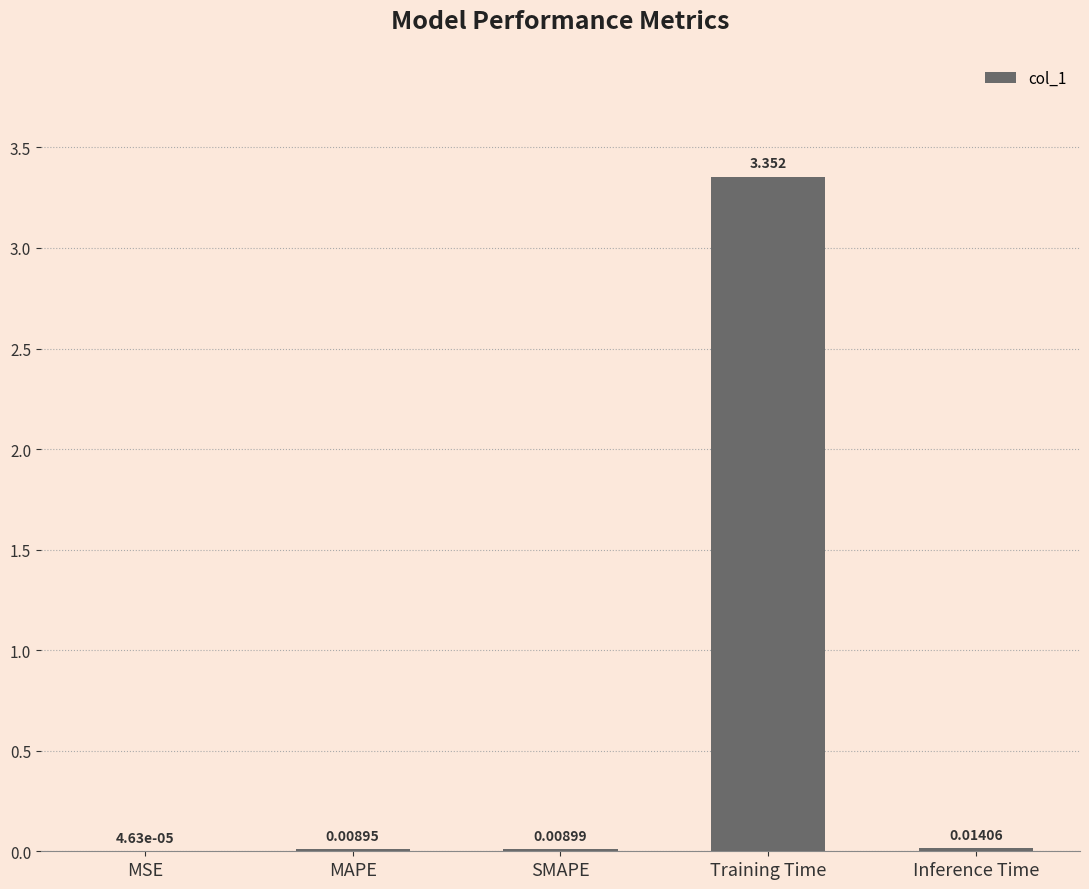

Where is the data nearest to the value 1?

Inference Time